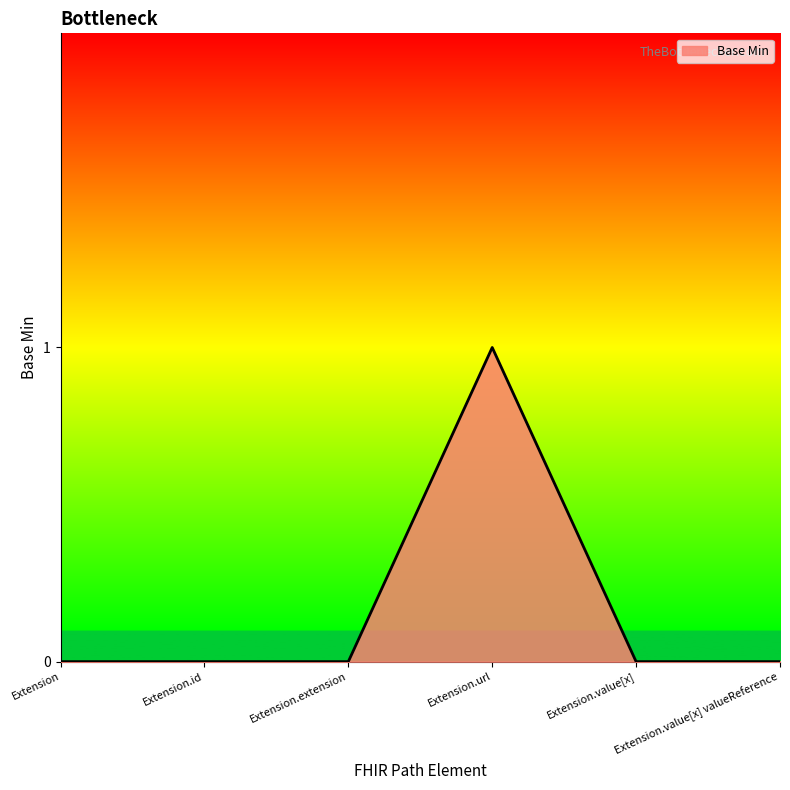

Reading right to left, extract all data points from this chart.

Extension.value[x] valueReference=0	Extension.value[x]=0	Extension.url=1	Extension.extension=0	Extension.id=0	Extension=0